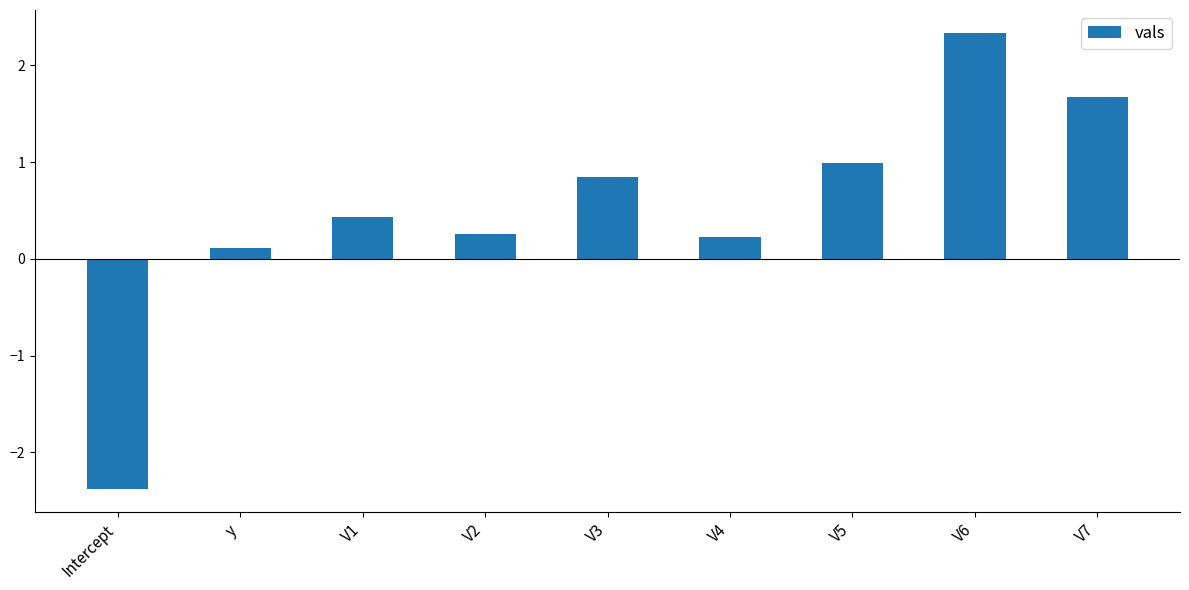

What is the value of the 7th bar from the left?

1.0